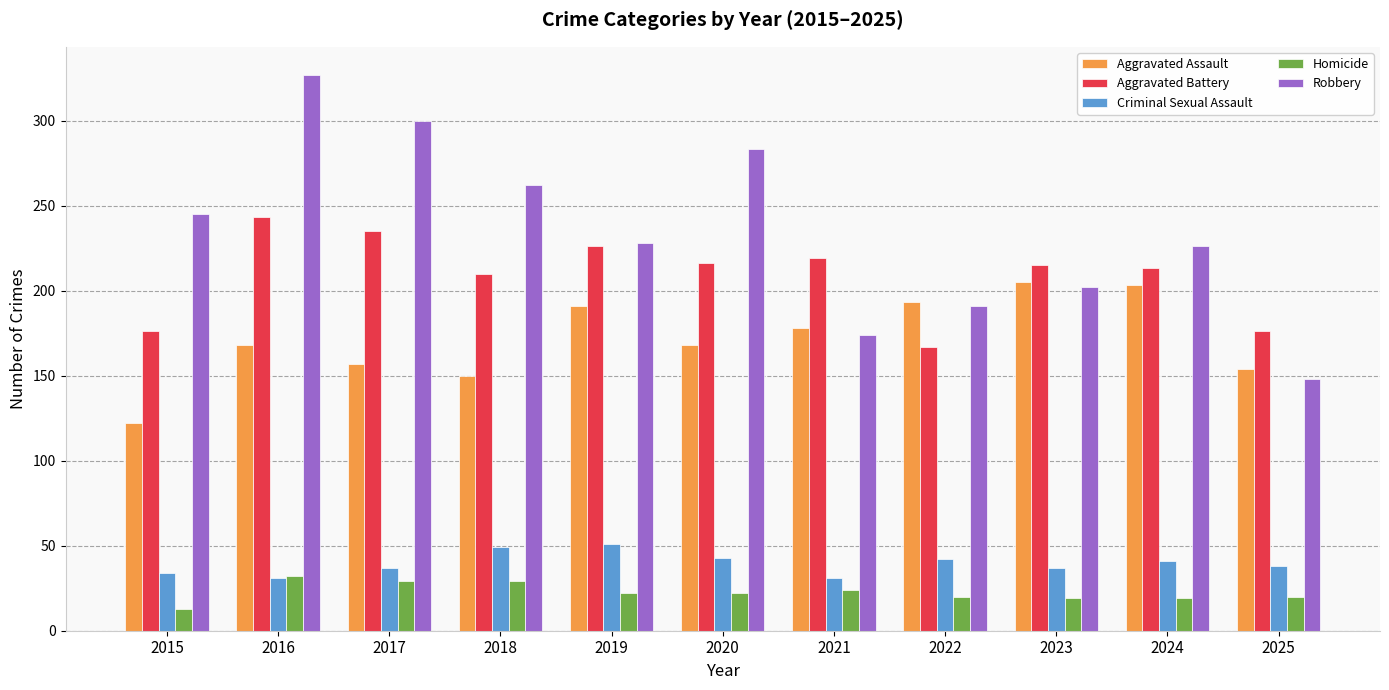

Is it true that Homicide equals 20 at 2025?

True